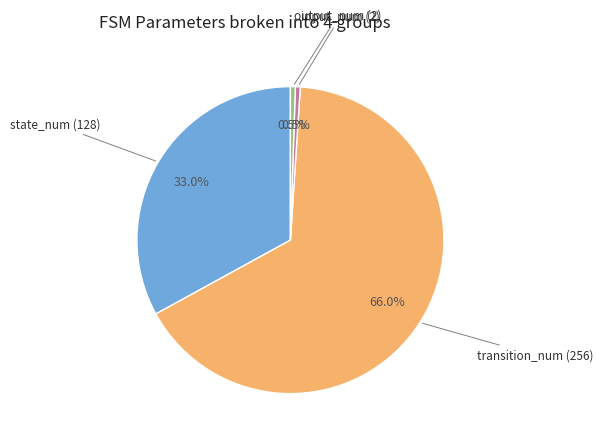

Is there a majority slice in this chart?

Yes